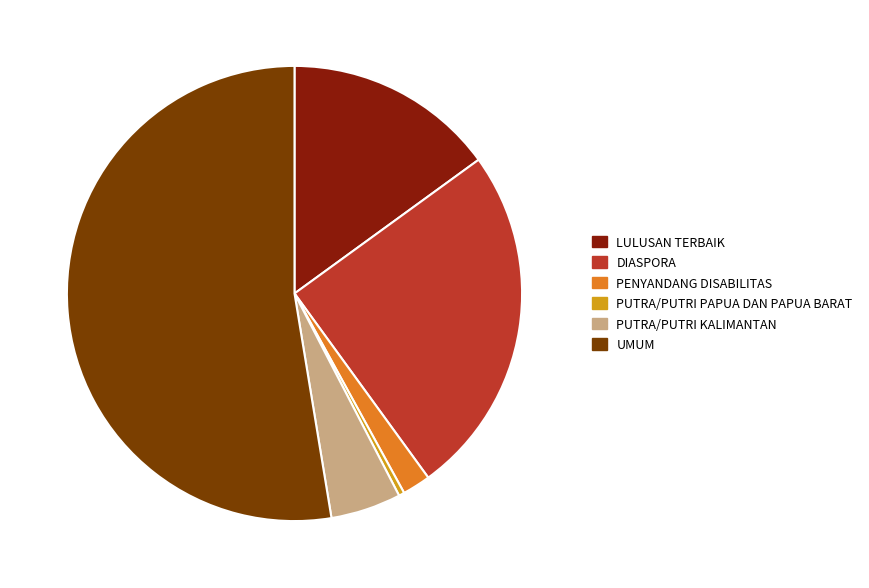

What is the majority slice?

UMUM